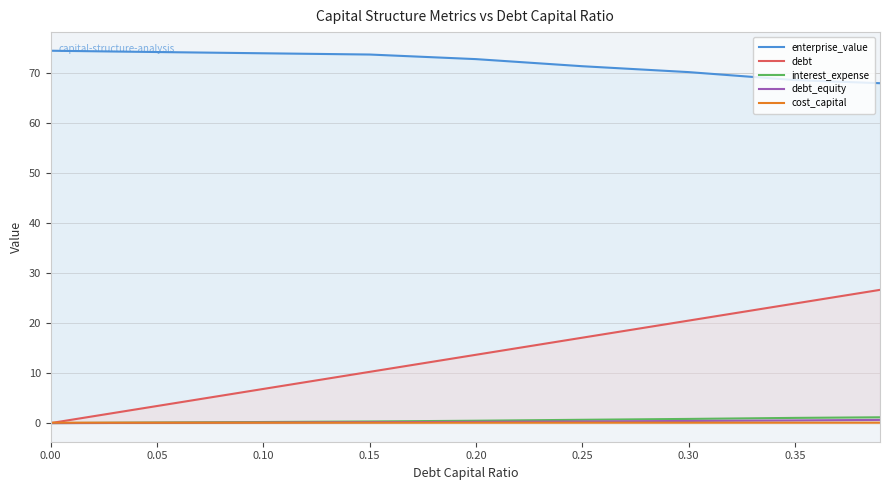

List the series in order of their peak value, highest first.

enterprise_value, debt, interest_expense, debt_equity, cost_capital